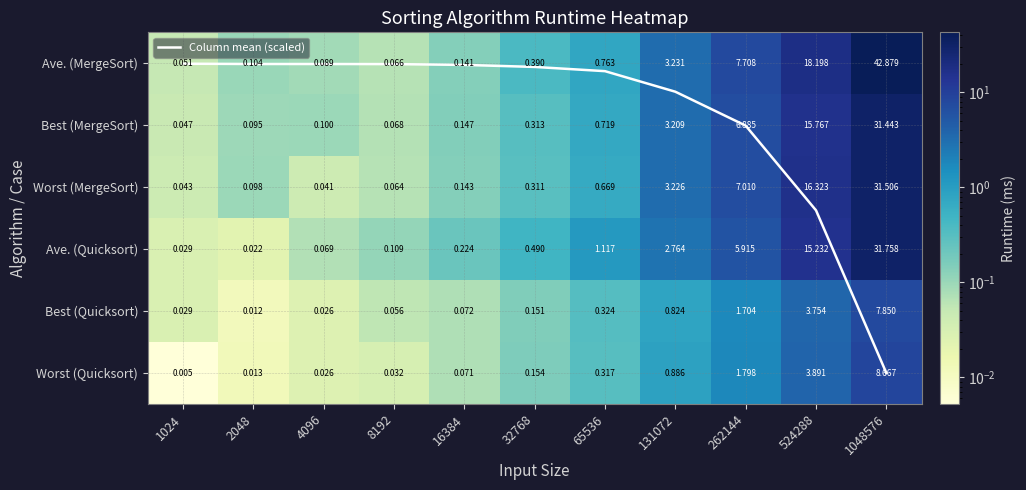

List the series in order of their peak value, highest first.

Ave. (MergeSort), Ave. (Quicksort), Worst (MergeSort), Best (MergeSort), Worst (Quicksort), Best (Quicksort), Column mean (scaled)